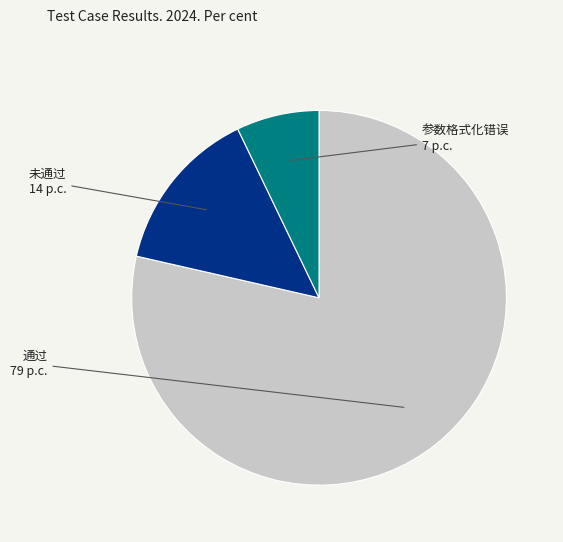

How many slices are in this pie chart?

3